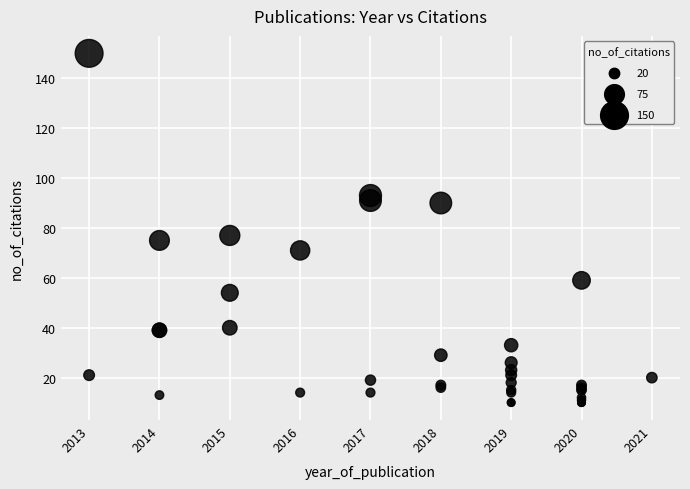

What Y value in the scatter plot is closest to 80?

77